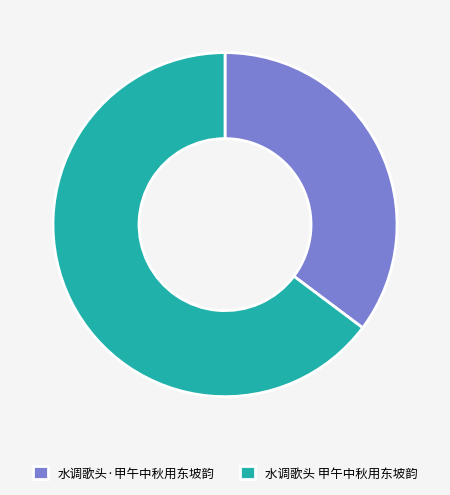

Does any single category account for the majority?

Yes